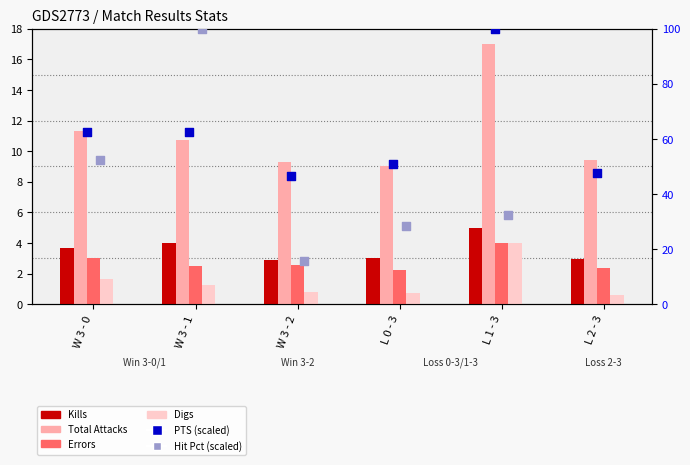

Which series contains the highest Y value?

PTS (rank)